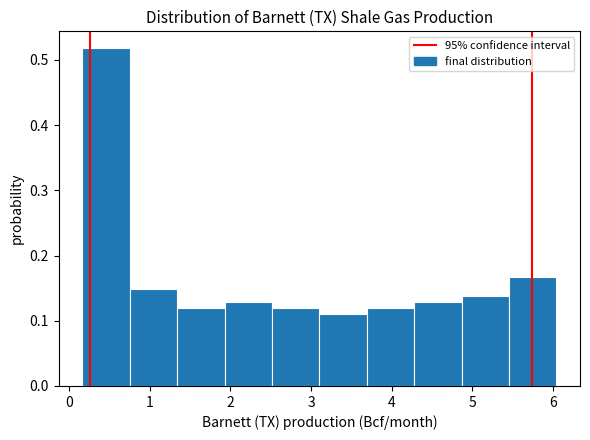

Which range on the x-axis has the tallest bar?

0.2 to 0.8